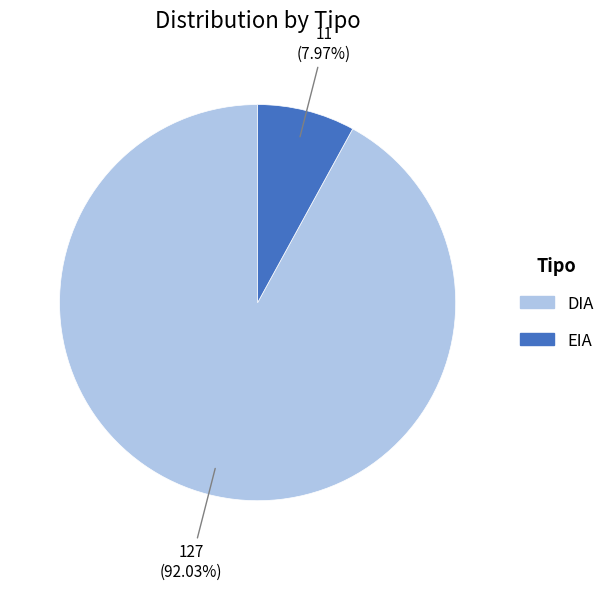

Do DIA and EIA together represent more than half of the pie?

Yes